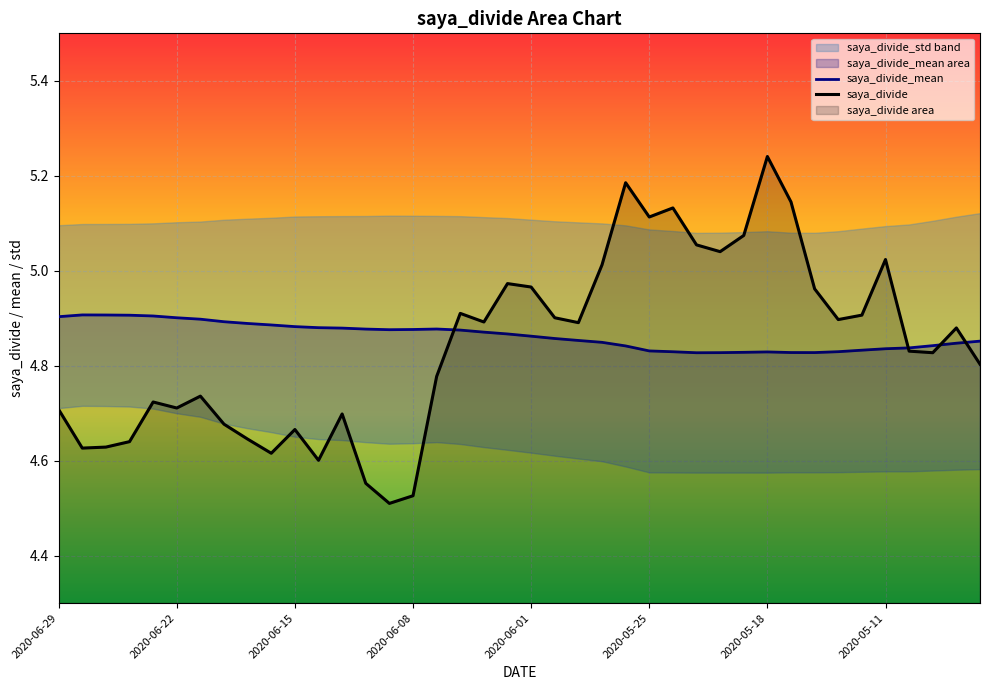

Which series changed the most between 28 and 32?

saya_divide